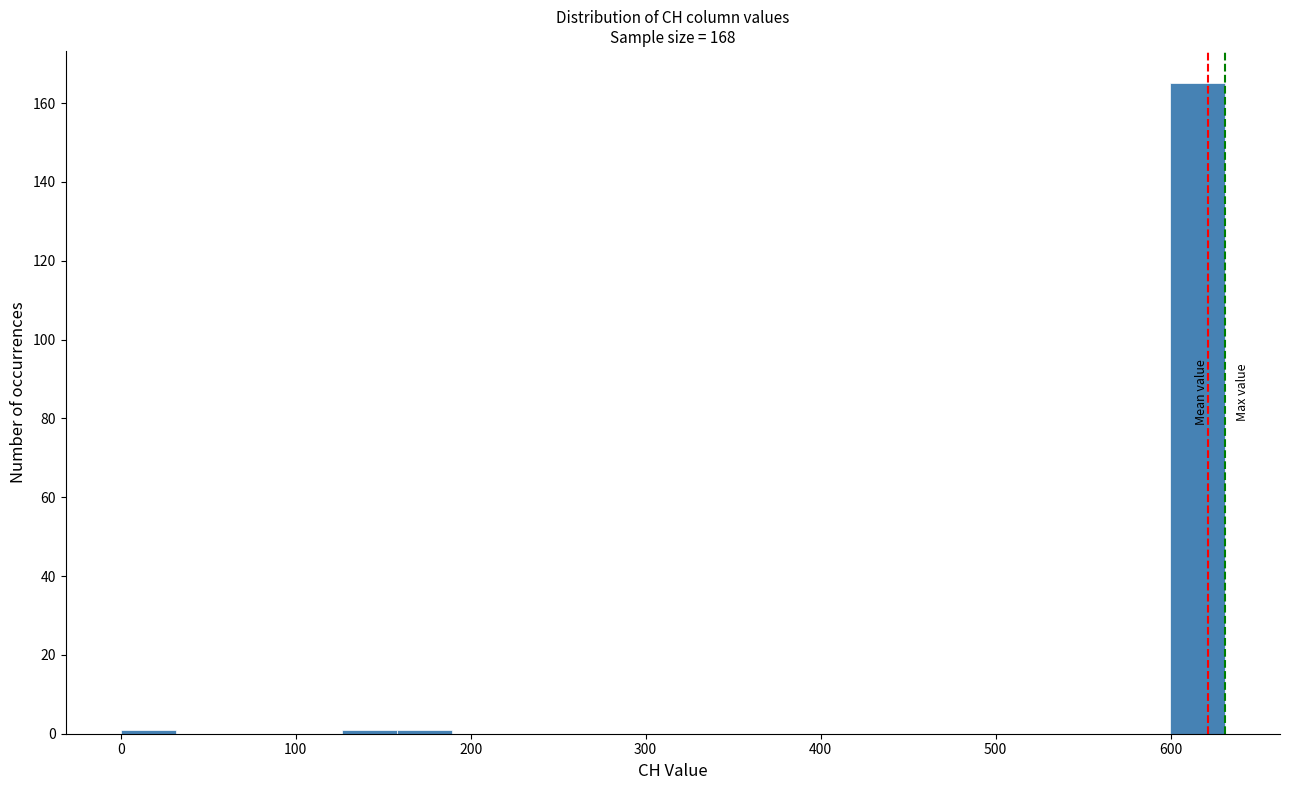

Read against the x-axis, roughly where is the centre of the tallest bar?

620